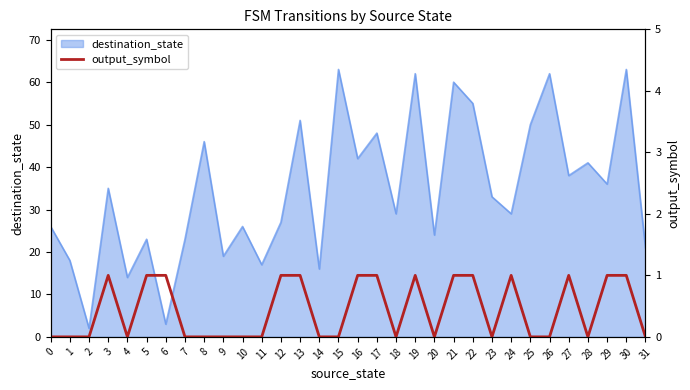

True or false: the data shows 1 at 12.

True